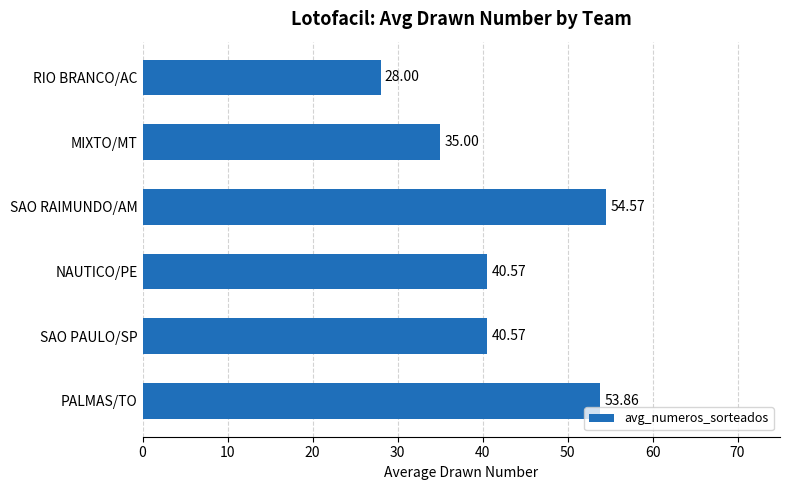

What is the sum of all values?

252.6